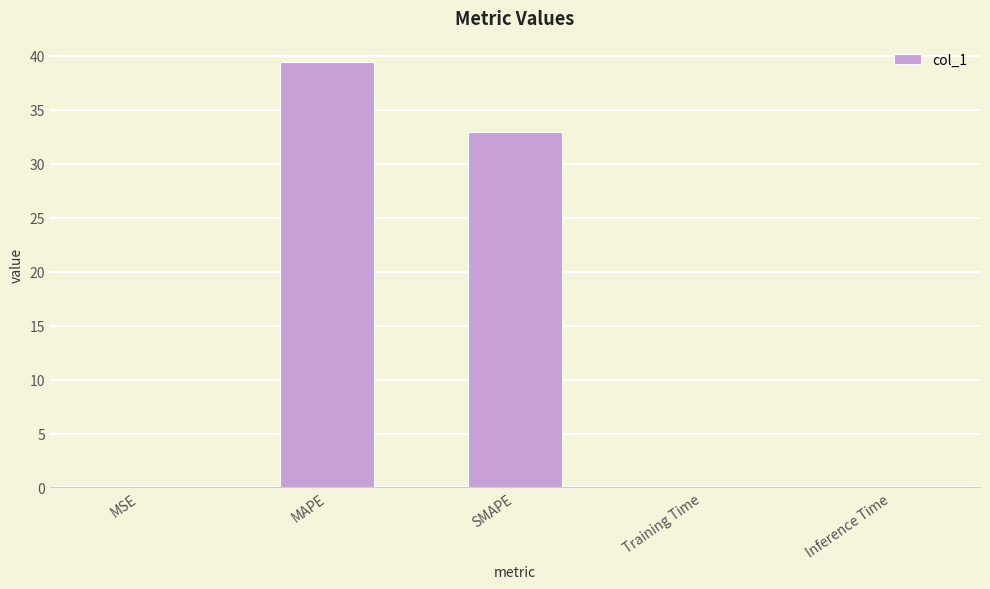

What is the maximum value shown in the chart?

39.4